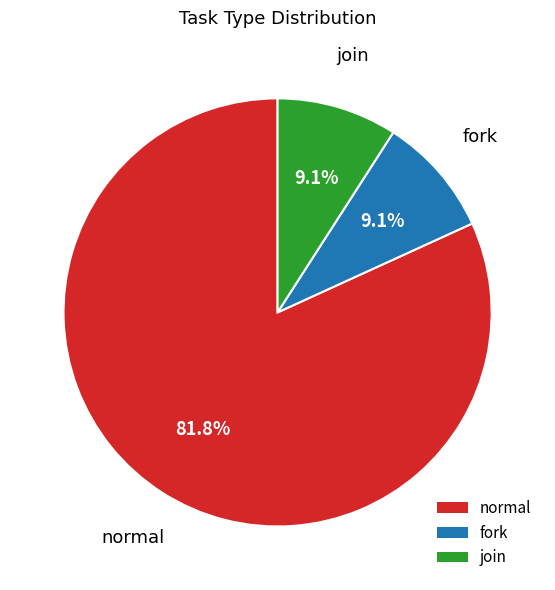

Count the number of slices in the pie.

3